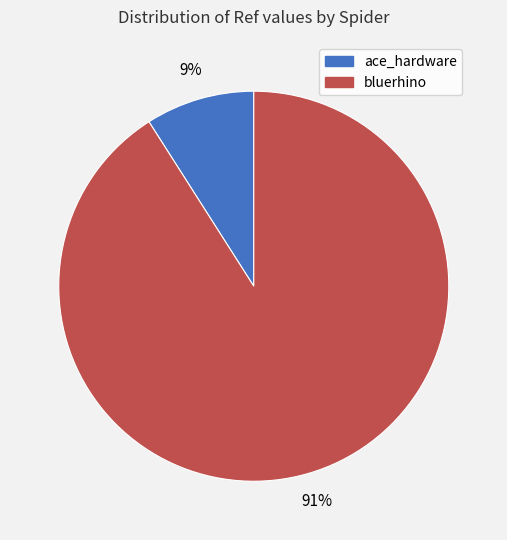

What is the largest slice in the pie chart?

bluerhino